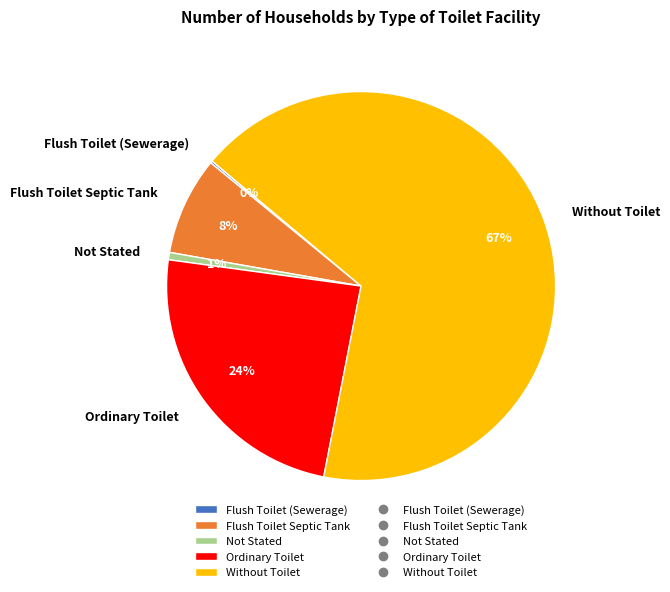

Is it true that Flush Toilet Septic Tank is 8% of the pie?

True